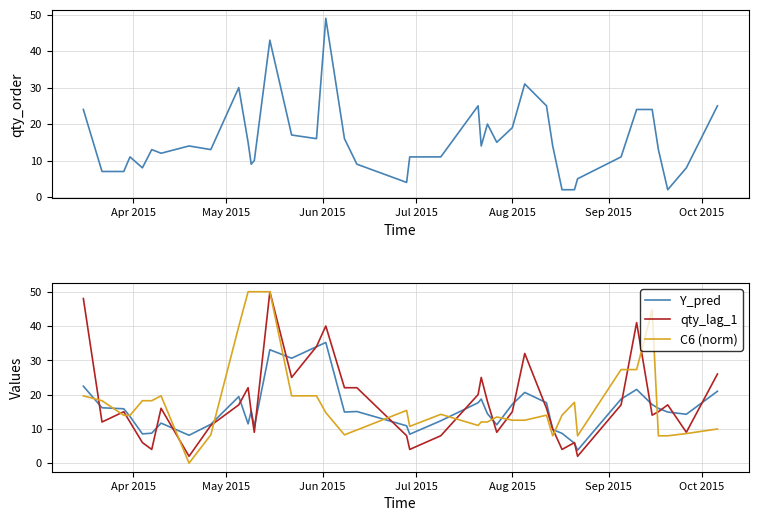

What is the sum of all Y_pred values?

636.5